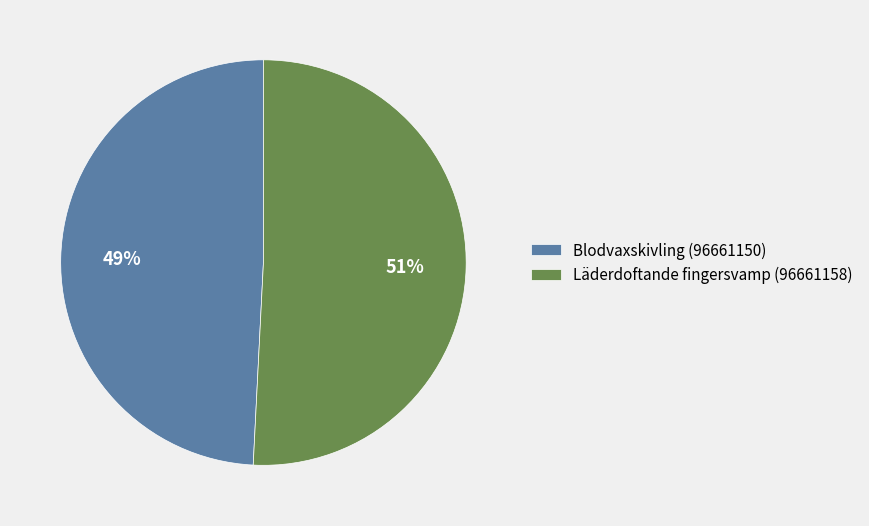

Which category has the biggest portion of the pie?

Läderdoftande fingersvamp (96661158)